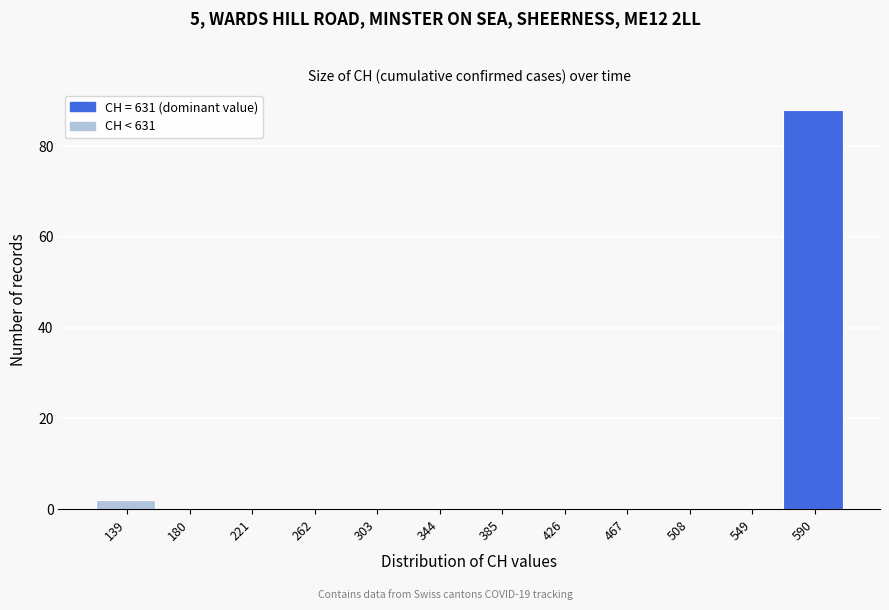

Reading left to right, extract all data points from this chart.

139=2	180=0	221=0	262=0	303=0	344=0	385=0	426=0	467=0	508=0	549=0	590=88